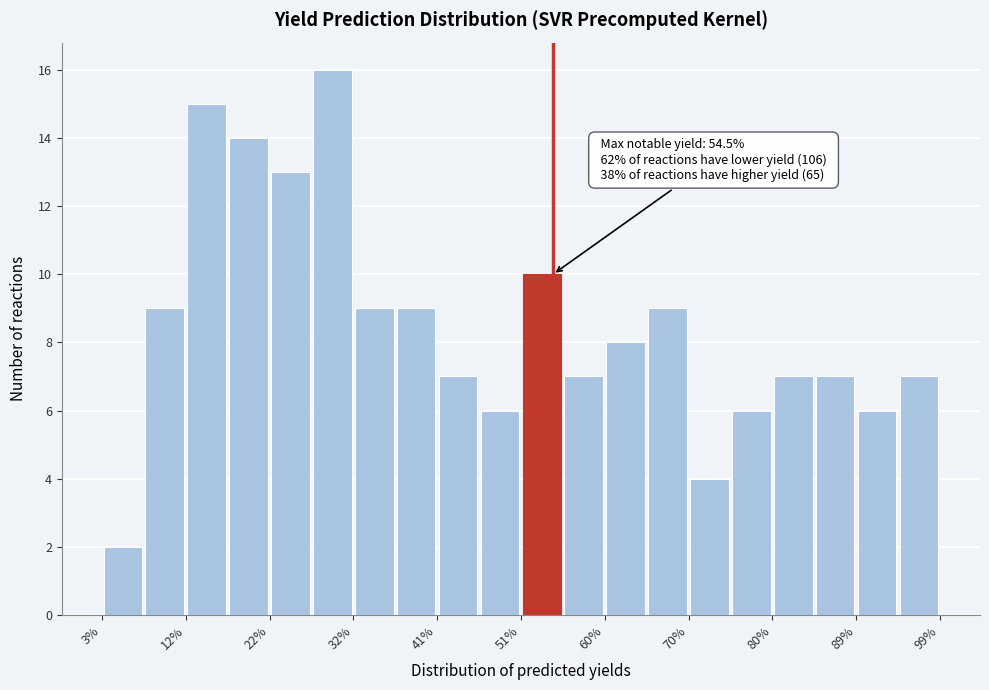

Over which range of the x-axis is the bar tallest?

27 to 32